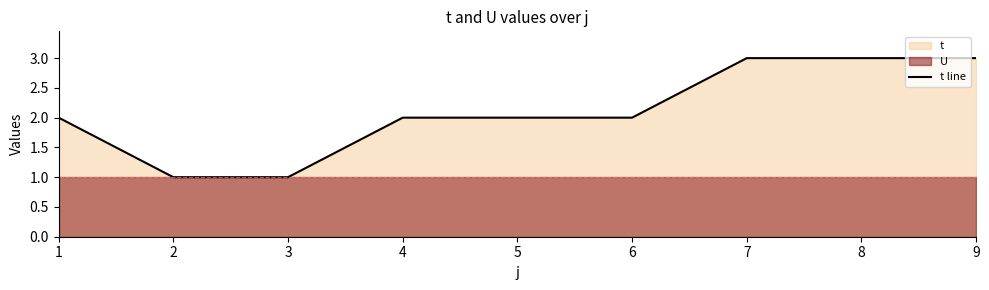

Reading left to right, extract all data points from this chart.

1=2	2=1	3=1	4=2	5=2	6=2	7=3	8=3	9=3